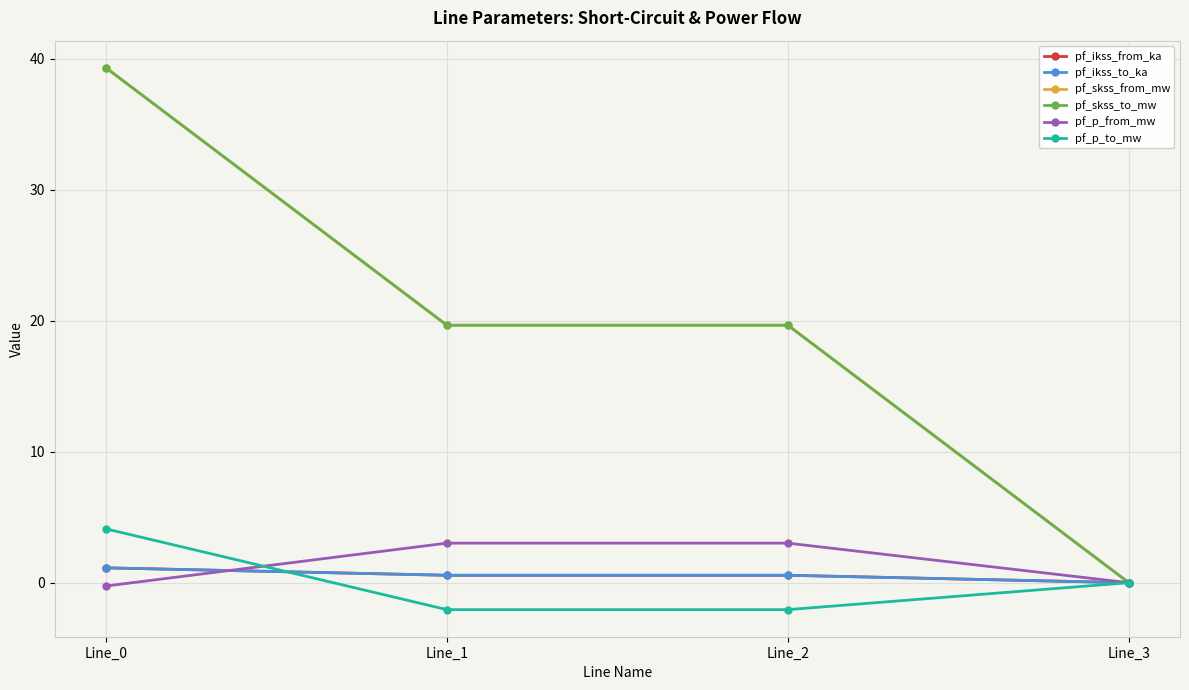

Is this an area chart (filled region under the line)?

No